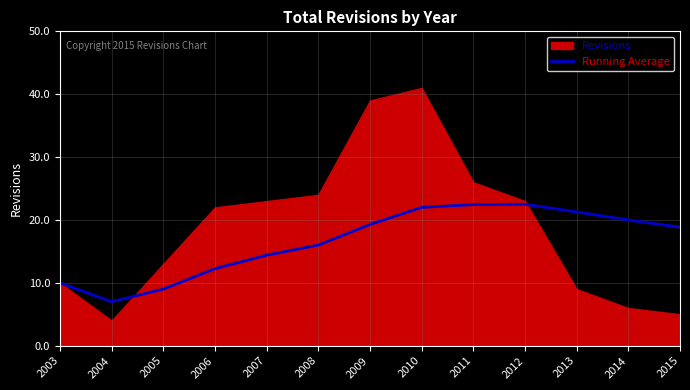

Is it true that Running Average equals 7.0 at 2004?

True